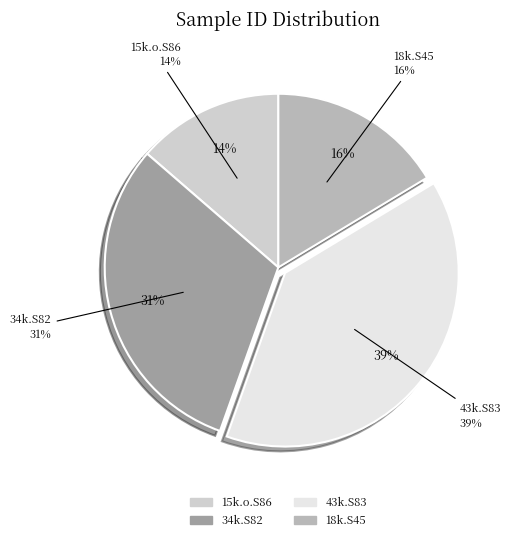

Count the number of slices in the pie.

4